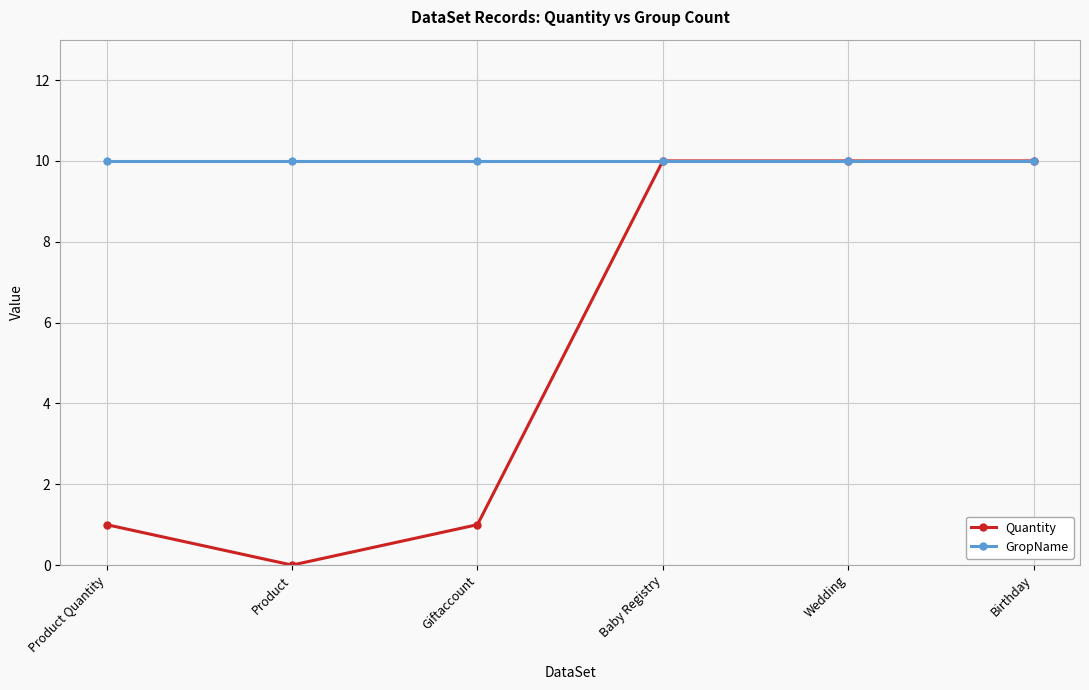

What is the label of the 5th point from the right?

Product